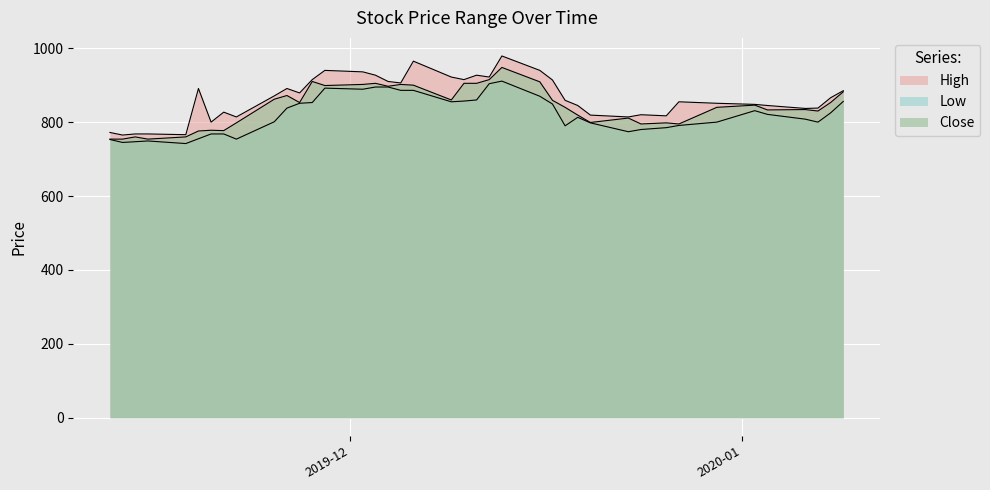

What is the sum of all High values?

34629